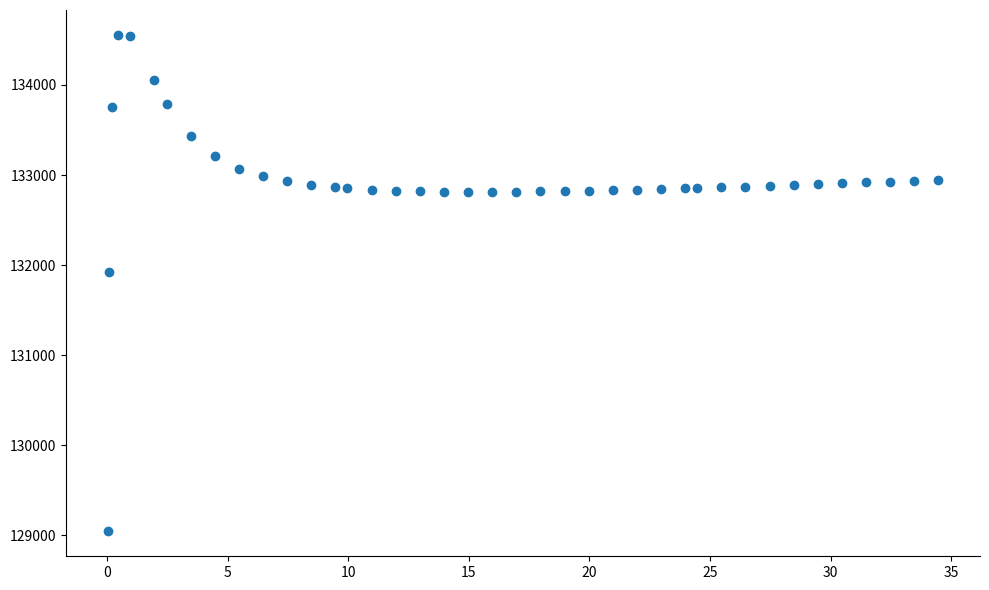

What Y value in the scatter plot is closest to 131799?

131919.5